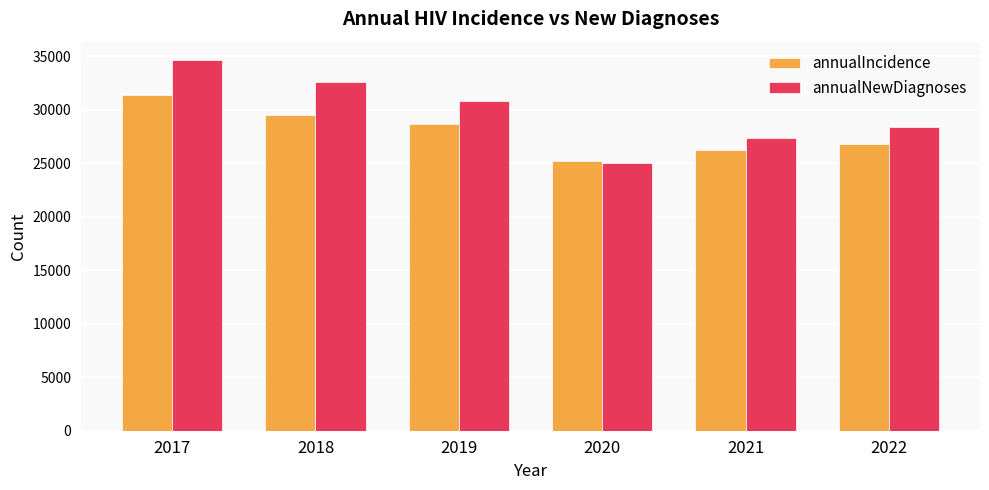

Is it true that annualIncidence equals 26189 at 2021?

True